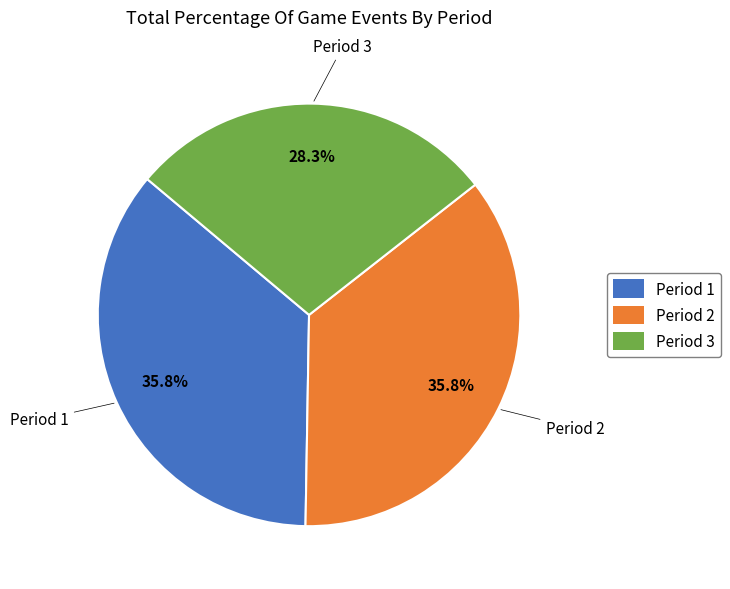

What is the smallest slice in the pie chart?

Period 3